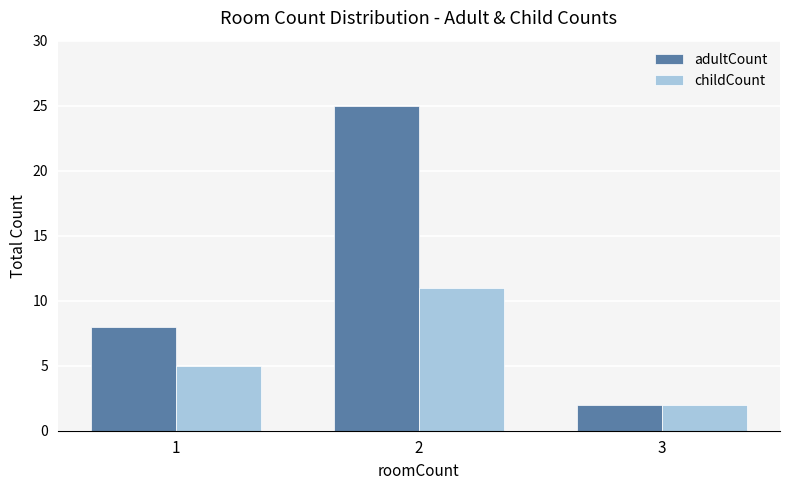

The value of childCount at 3 is 3. True or false?

False